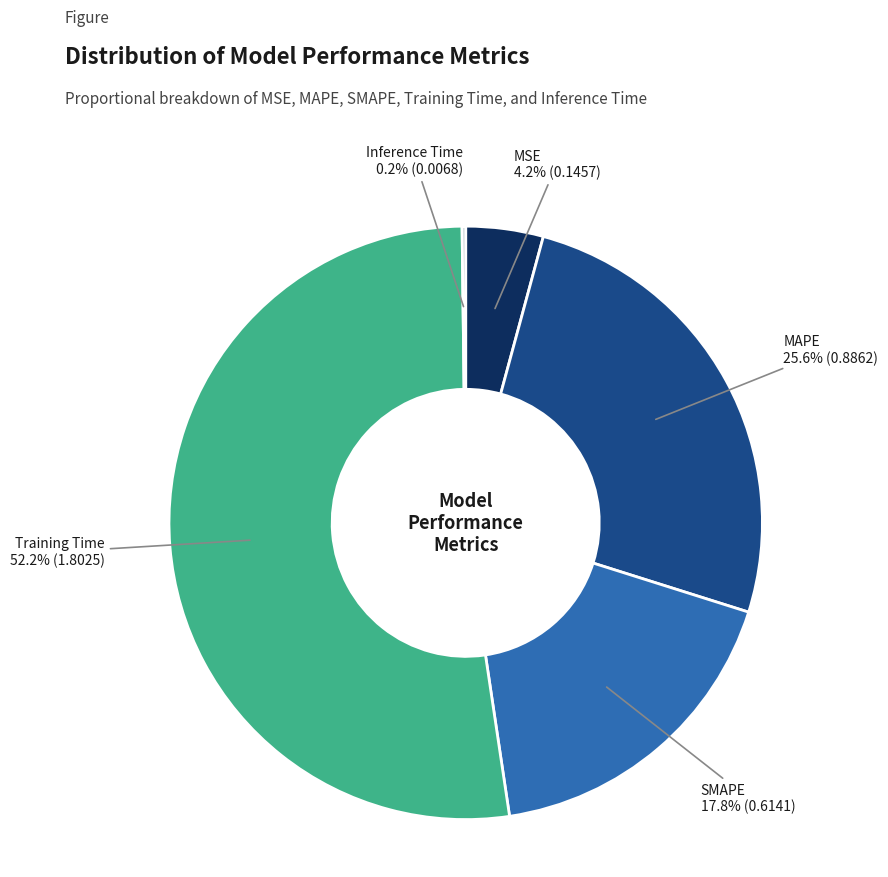

Does any single category account for the majority?

Yes